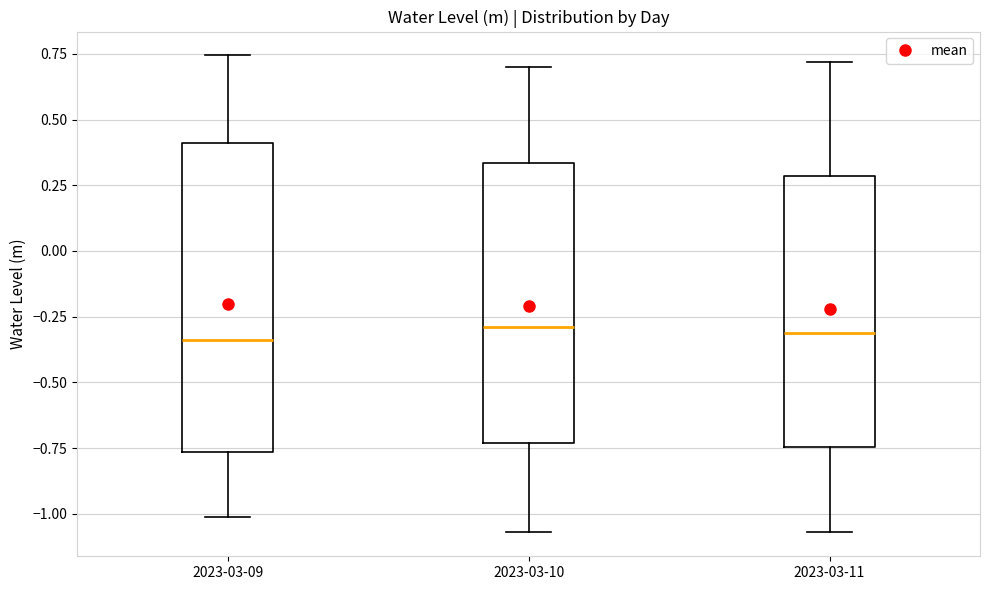

Where does the upper whisker of the box for 2023-03-09 end on the y-axis? The values are not printed on the chart, so give them approximately, as read against the axis.

0.75